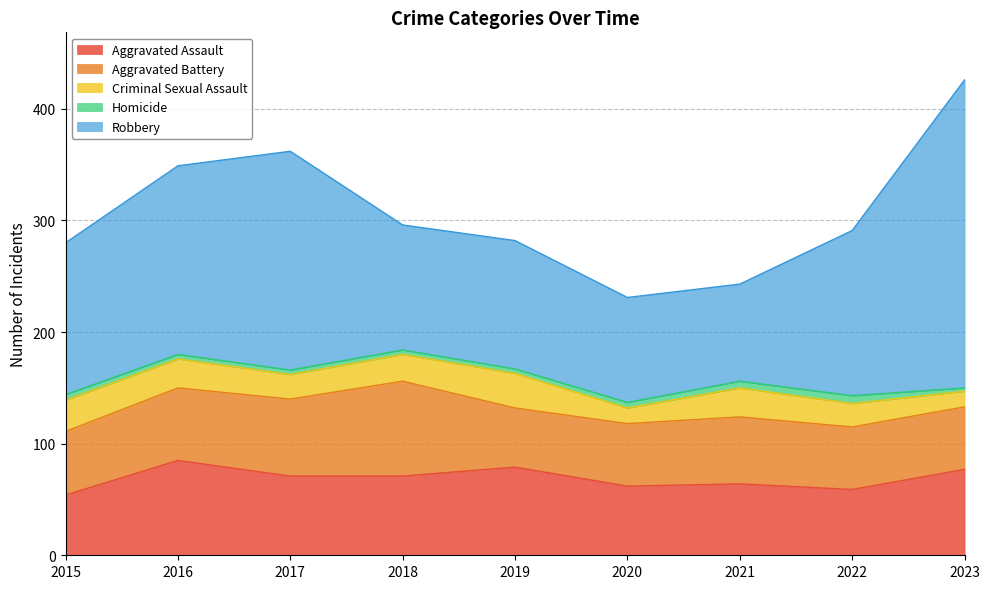

What is the highest value of the Criminal Sexual Assault series?

31